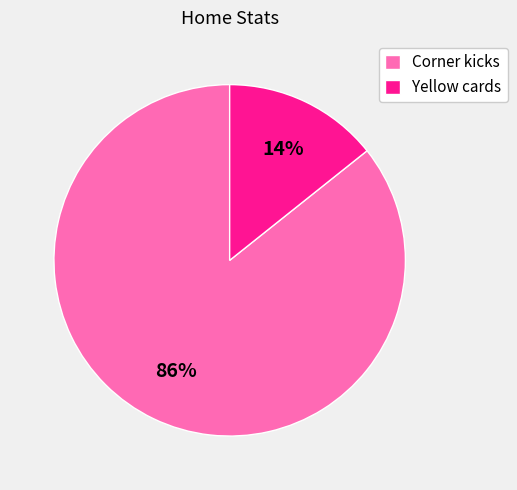

What is the ratio of the value at Yellow cards to the value at Corner kicks?

0.2